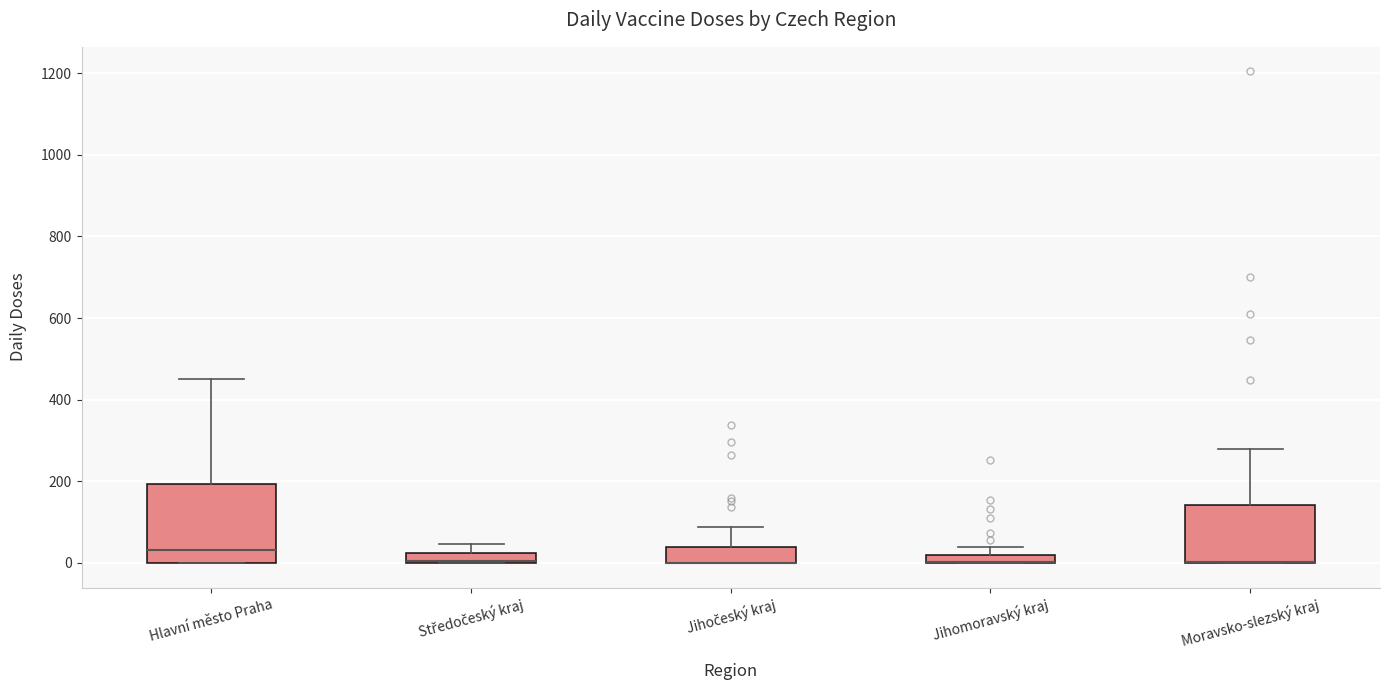

Comparing the boxes themselves (not the whiskers), which one is the tallest?

Hlavní město Praha